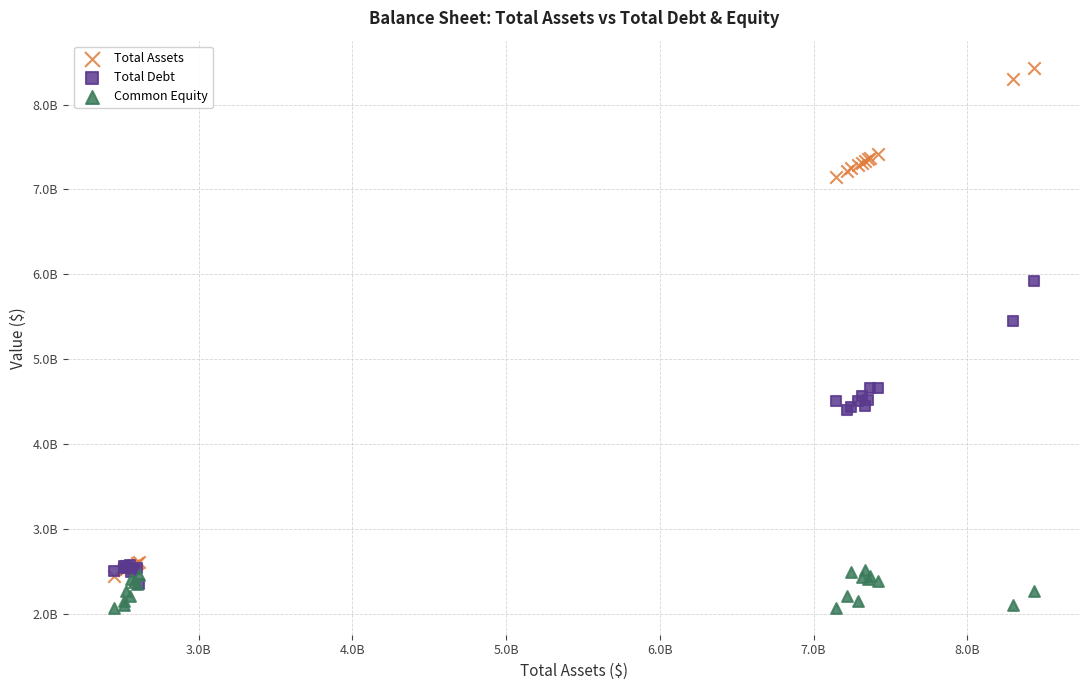

What are all the series names shown in the legend?

Total Assets, Total Debt, Common Equity